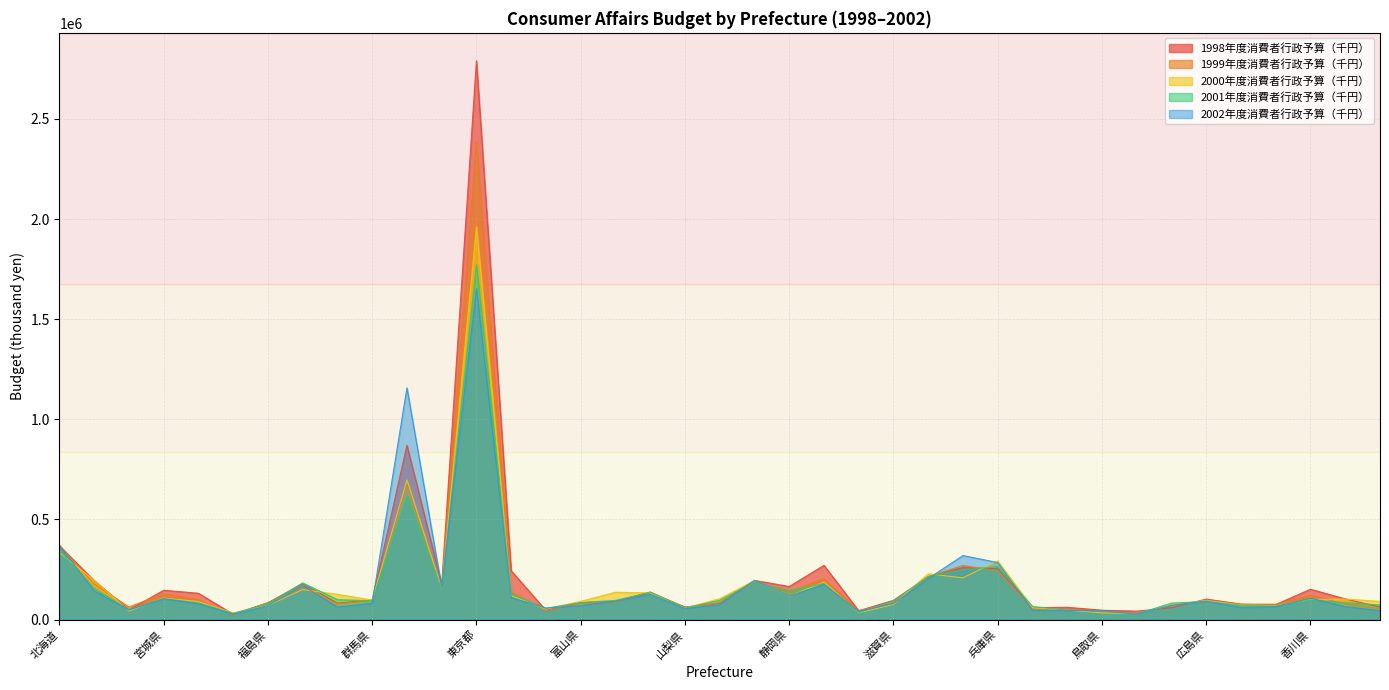

Which series has the largest total across all categories?

1998年度消費者行政予算（千円）